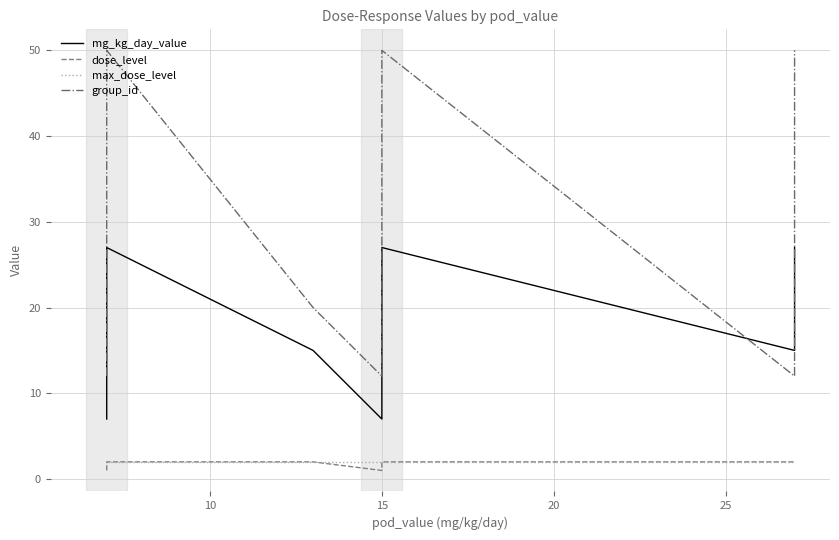

What is the average value of the dose_level series?

2